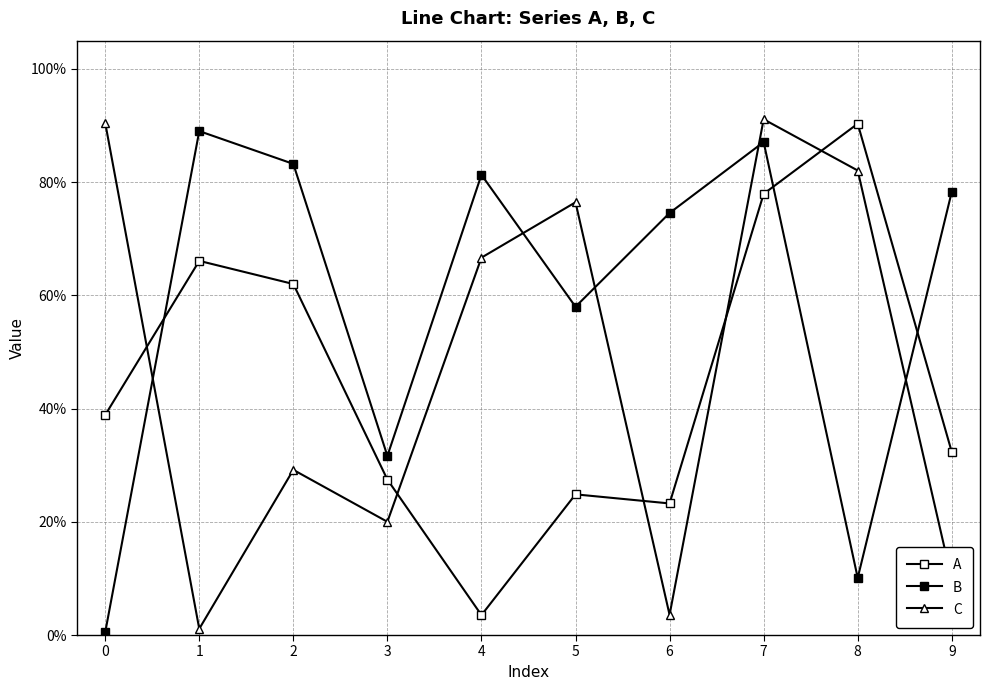

Between 6 and 8, which series saw the biggest shift?

C